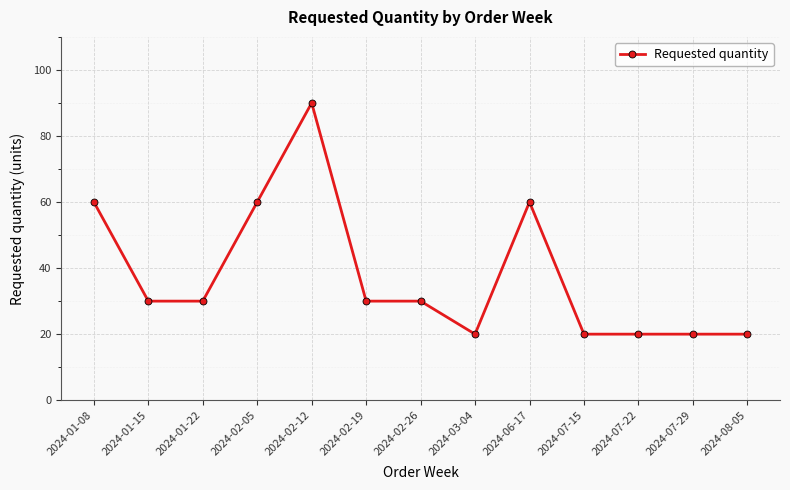

Reading left to right, what are all the values shown in this chart?

60	30	30	60	90	30	30	20	60	20	20	20	20